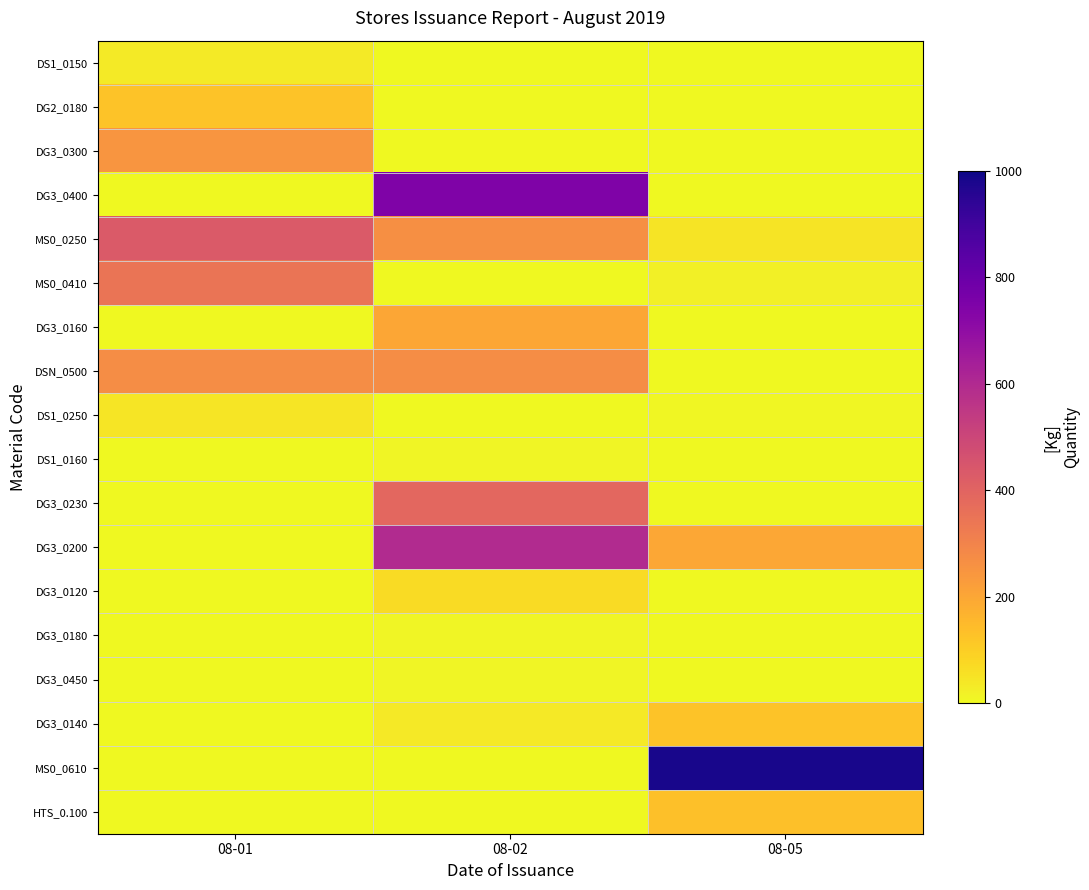

At how many categories does at least one series exceed 479?

2